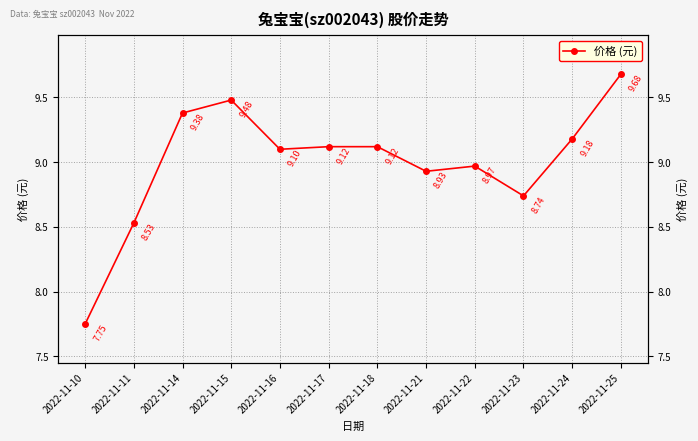

Approximately how many times larger is the value at 2022-11-16 compared to 2022-11-24?

1.0